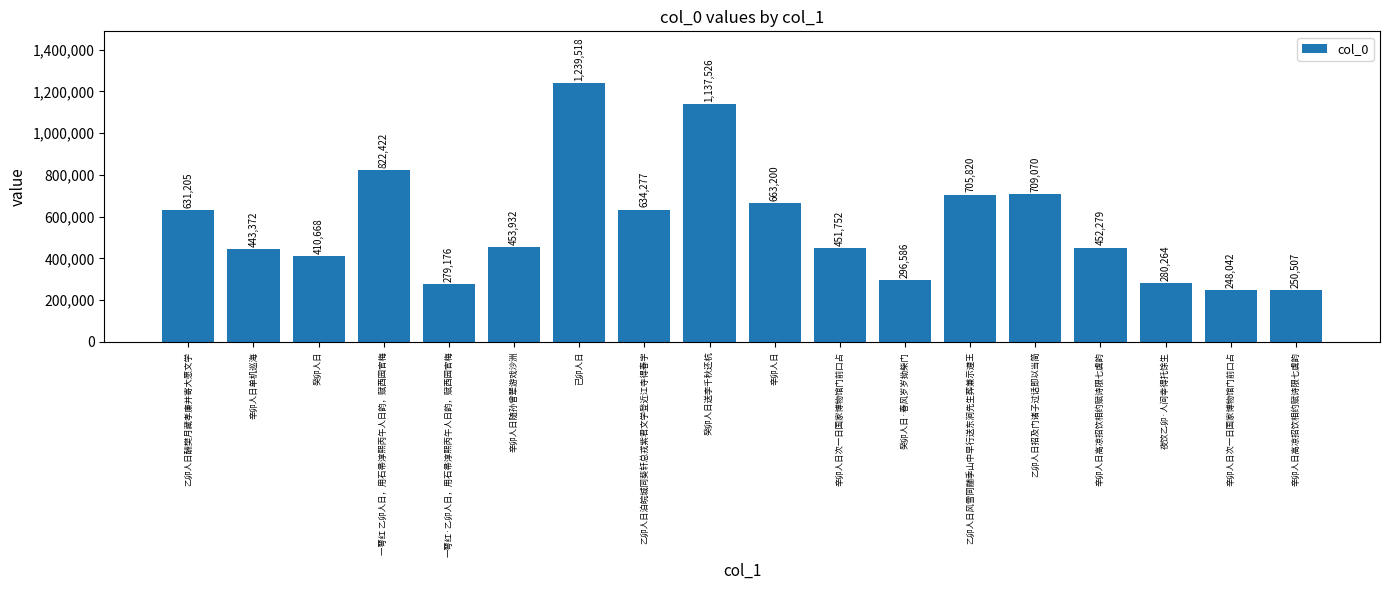

What is the approximate value at 夜饮乙卯·人间幸得托馀生, to the nearest 50?

280250